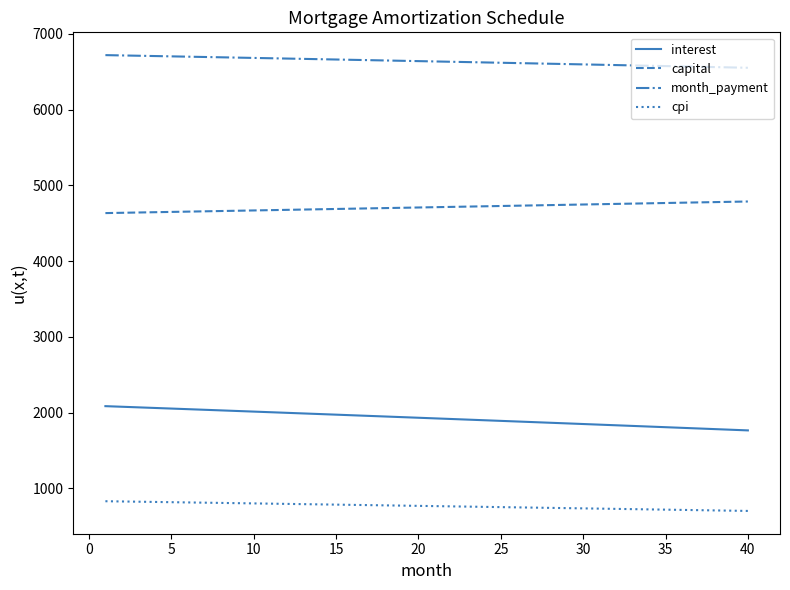

Which series has the largest total across all categories?

month_payment